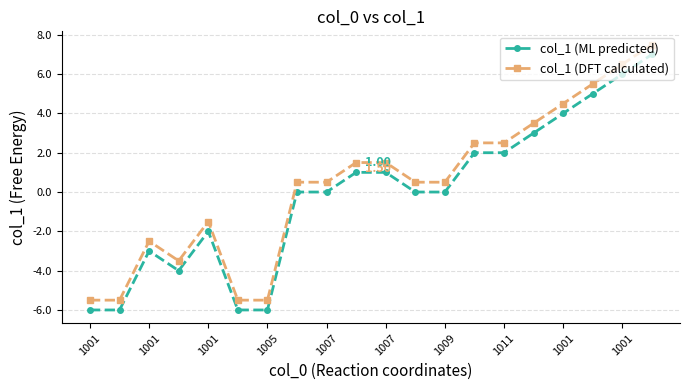

What are all the series names shown in the legend?

col_1 (ML predicted), col_1 (DFT calculated)